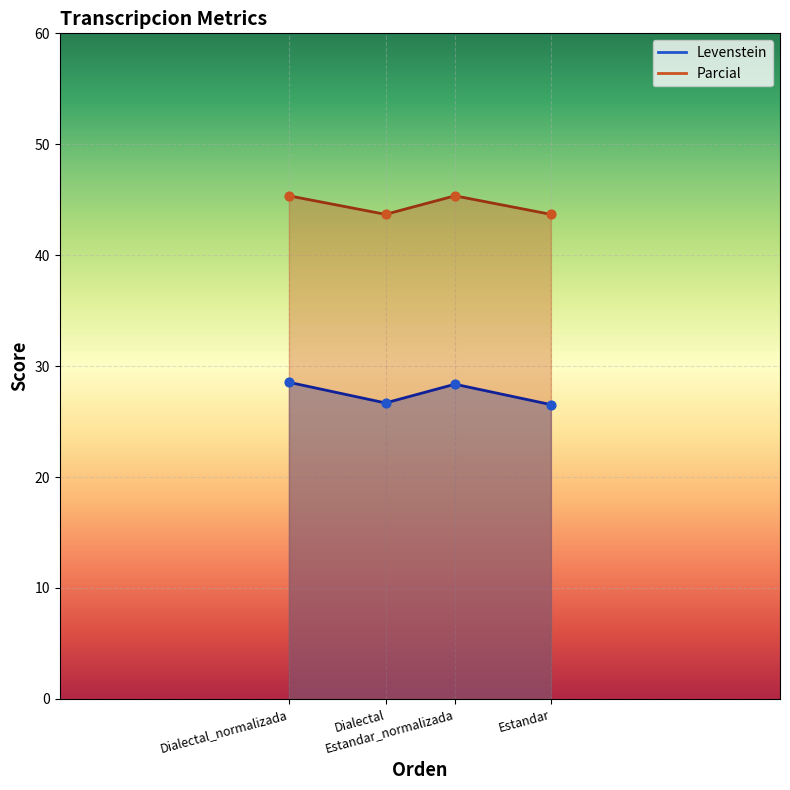

Which series contains the lowest Y value?

Levenstein